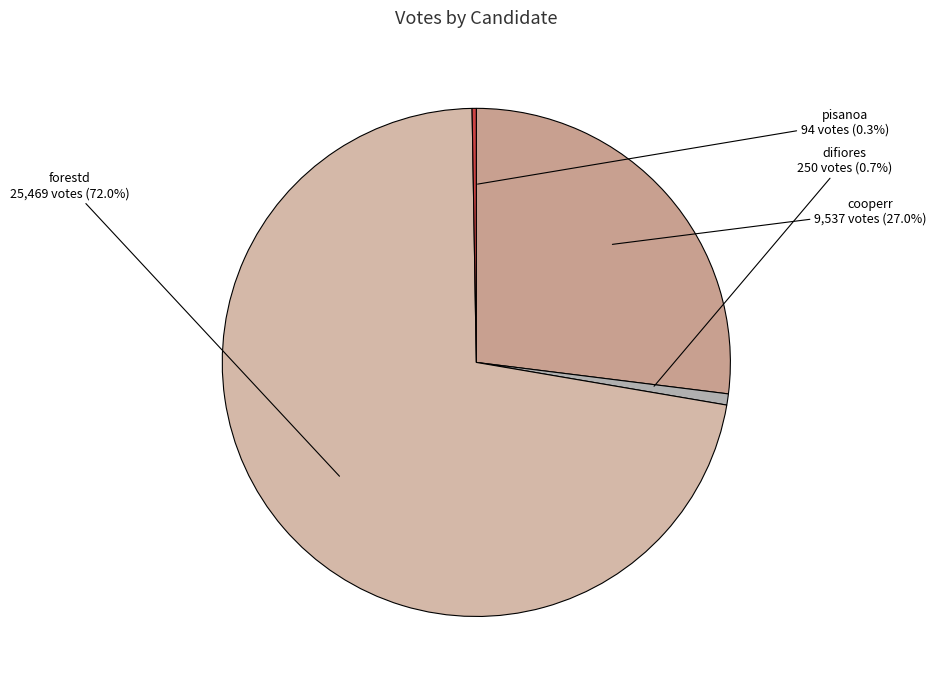

To the nearest percent, what is the difference between the largest and smallest slice percentages?

72%